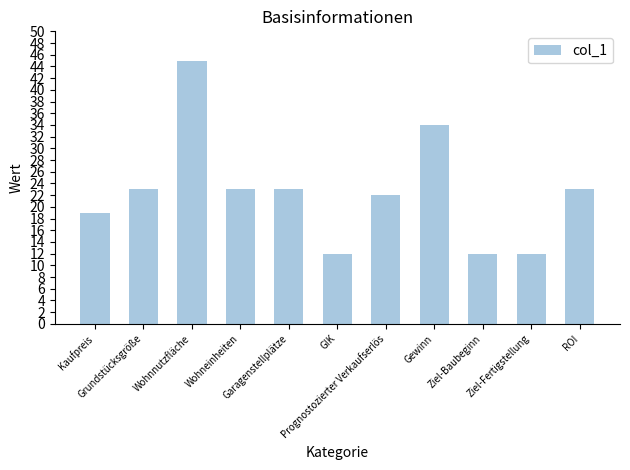

What is the value of the 9th bar from the left?

12